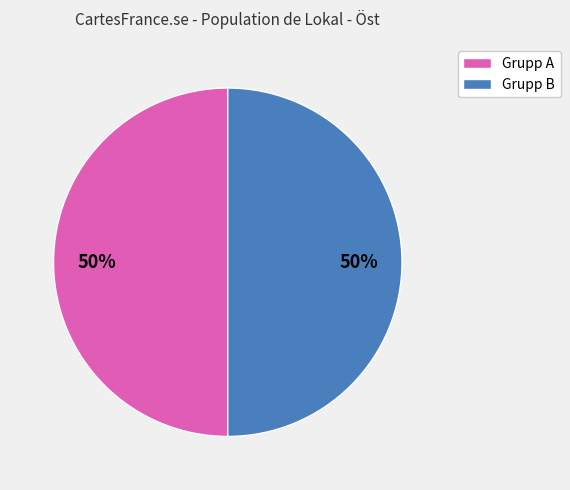

To the nearest percent, what is the average slice percentage?

50%